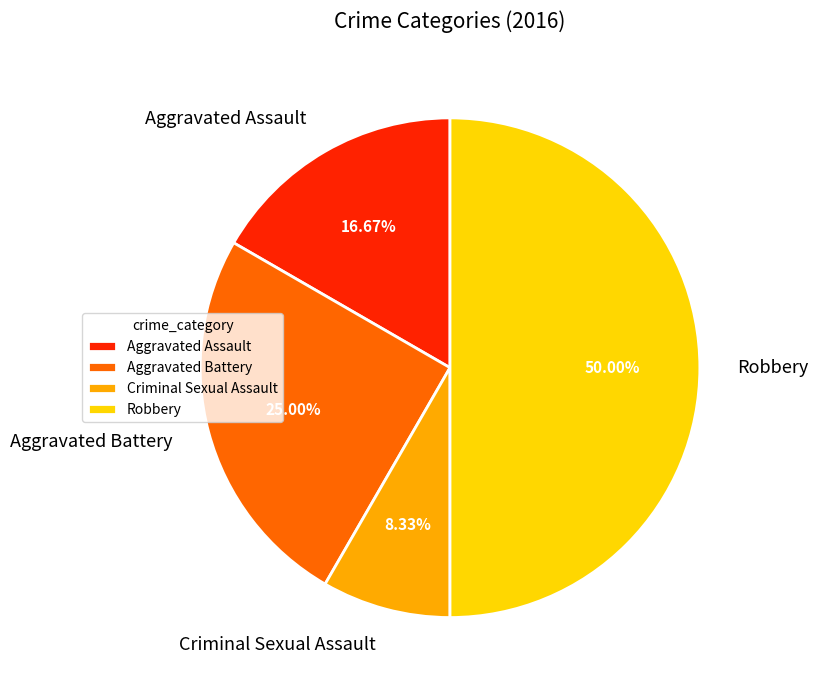

Does Criminal Sexual Assault represent more than half of the total?

No